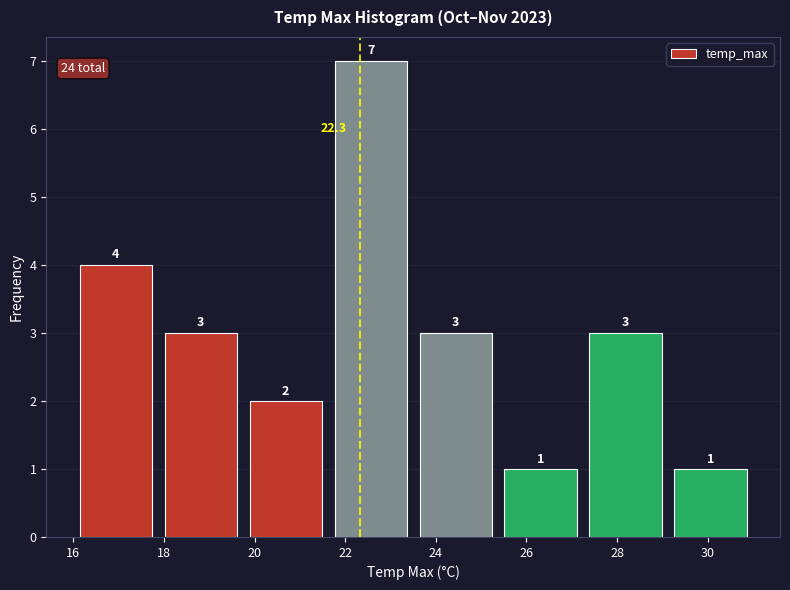

Reading left to right, list every bar in this chart as the range it spans on the x-axis followed by its height. The bar edges are not printed on the chart, so give them approximately, as read against the axis.

16.0 to 17.8: 4.0
17.8 to 19.8: 3.0
19.8 to 21.6: 2.0
21.6 to 23.6: 7.0
23.6 to 25.4: 3.0
25.4 to 27.2: 1.0
27.2 to 29.2: 3.0
29.2 to 31.0: 1.0